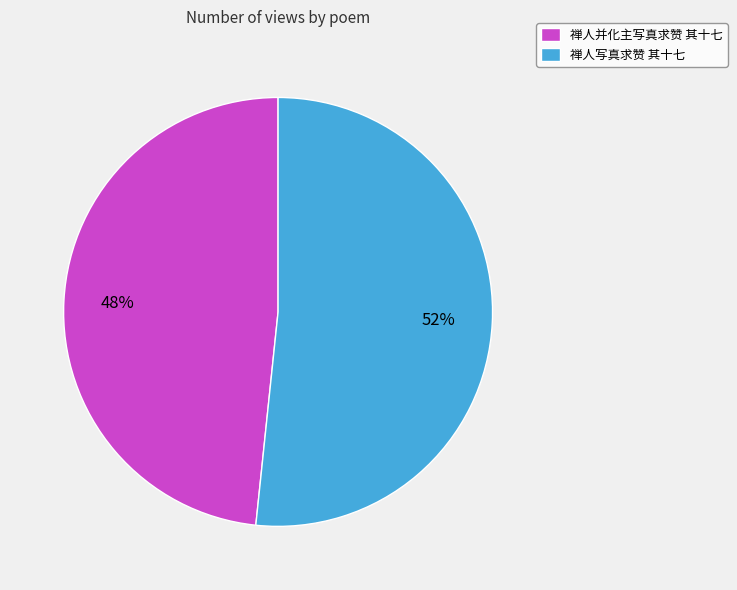

Do 禅人并化主写真求赞 其十七 and 禅人写真求赞 其十七 together represent more than half of the pie?

Yes